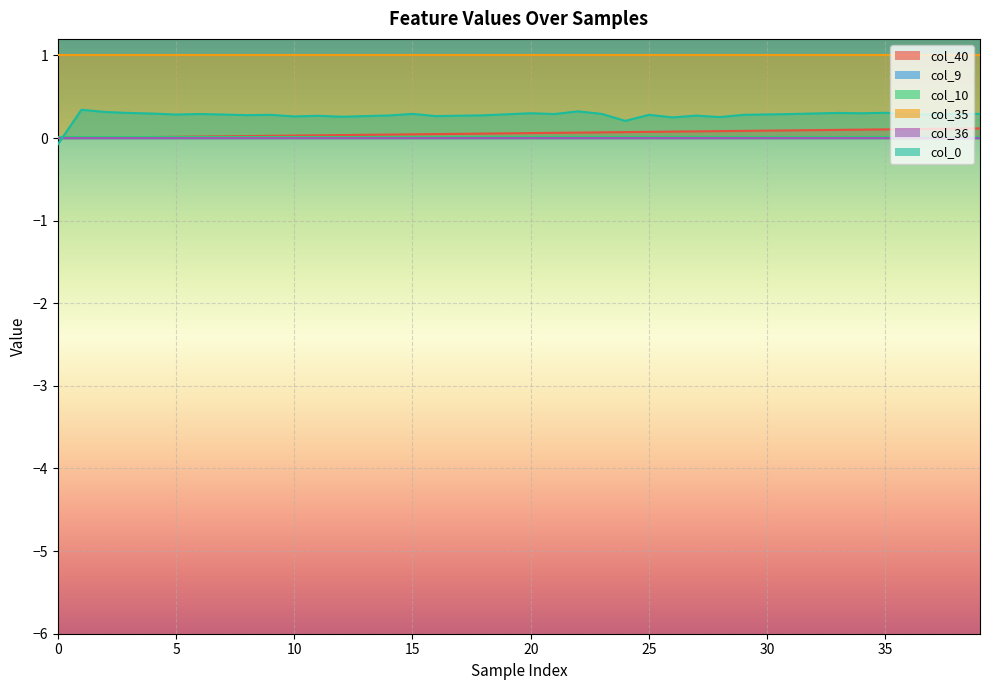

True or false: col_35 has a value of 1.0 at 3.

True